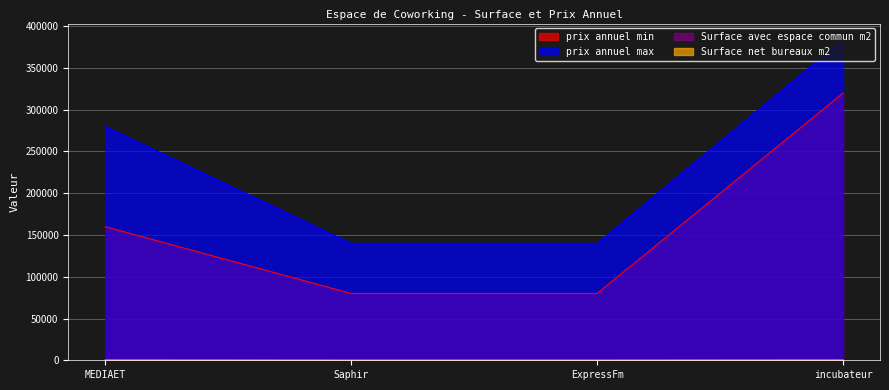

Rank the series by their maximum value, from lowest to highest.

Surface net bureaux m2, Surface avec espace commun m2, prix annuel min, prix annuel max